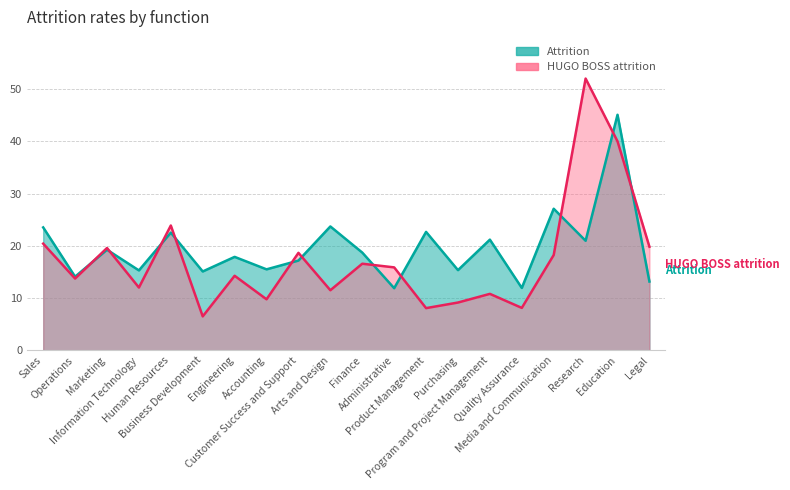

Between Program and Project Management and Purchasing, which is larger?

Program and Project Management